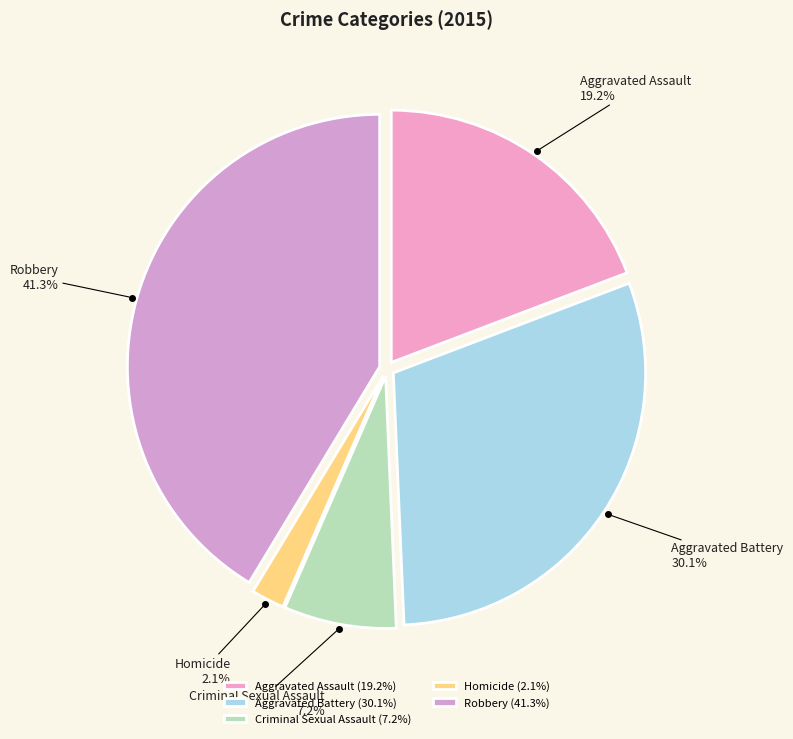

Rank the categories by value from lowest to highest.

Homicide, Criminal Sexual Assault, Aggravated Assault, Aggravated Battery, Robbery